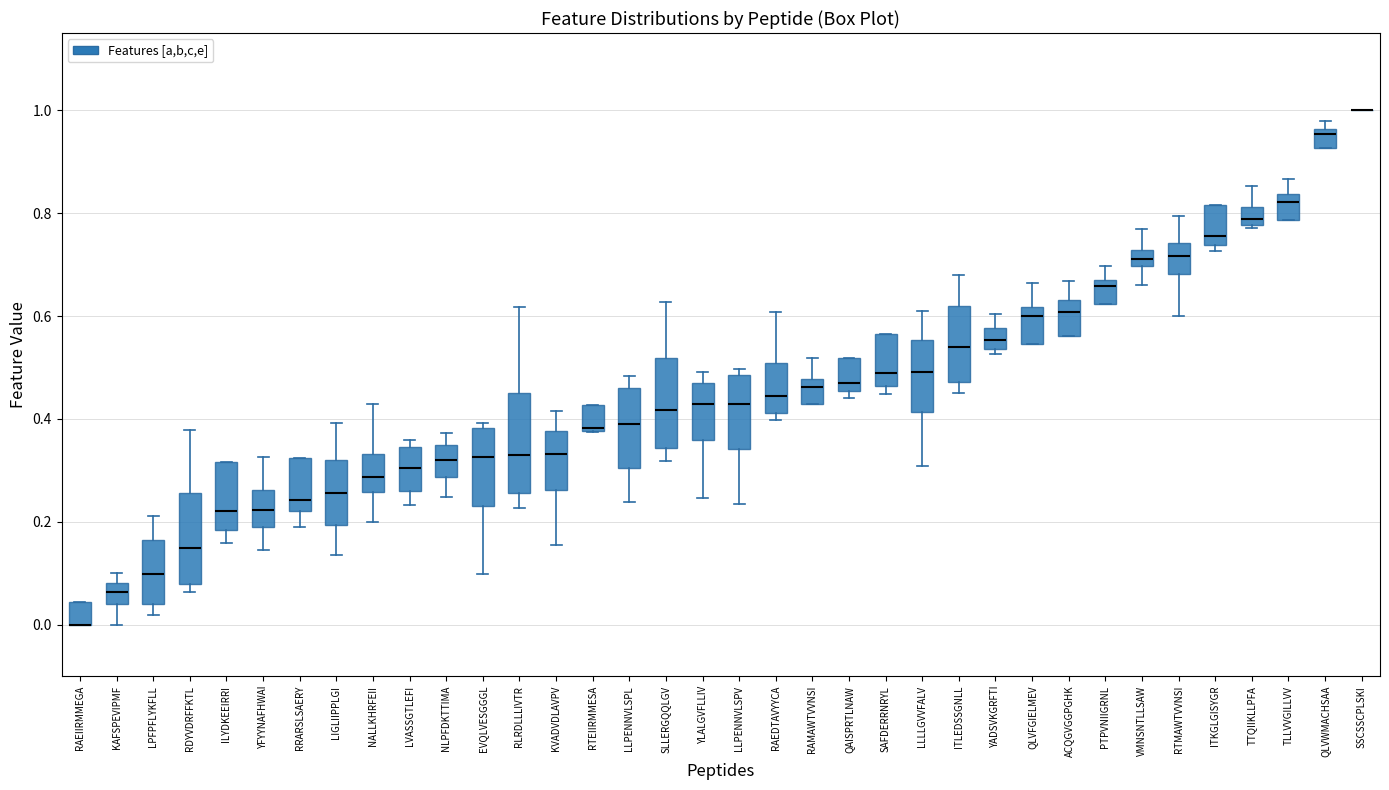

Reading left to right, transcribe this box plot: for each box, give where its median line is, the range the box spans, and where its two whiskers end, as read against the y-axis. The values are not printed on the chart, so give them approximately, as read against the axis.

RAEIIRMMEGA: median 0.00 (drawn on the box's lower edge), box 0.00 to 0.04, whiskers 0.00 to 0.04
KAFSPEVIPMF: median 0.06, box 0.04 to 0.08, whiskers 0.00 to 0.10
LPFPFLYKFLL: median 0.10, box 0.04 to 0.16, whiskers 0.02 to 0.22
RDYVDRFFKTL: median 0.14, box 0.08 to 0.26, whiskers 0.06 to 0.38
ILYDKEEIRRI: median 0.22, box 0.18 to 0.32, whiskers 0.16 to 0.32
YFYYNAFHWAI: median 0.22, box 0.18 to 0.26, whiskers 0.14 to 0.32
RRARSLSAERY: median 0.24, box 0.22 to 0.32, whiskers 0.18 to 0.32
LIGLIIPPLGI: median 0.26, box 0.20 to 0.32, whiskers 0.14 to 0.40
NALLKHRFEII: median 0.28, box 0.26 to 0.34, whiskers 0.20 to 0.42
LVASSGTLEFI: median 0.30, box 0.26 to 0.34, whiskers 0.24 to 0.36
NLPFDKTTIMA: median 0.32, box 0.28 to 0.34, whiskers 0.24 to 0.38
EVQLVESGGGL: median 0.32, box 0.24 to 0.38, whiskers 0.10 to 0.40
RLRDLLLIVTR: median 0.32, box 0.26 to 0.46, whiskers 0.22 to 0.62
KVADVDLAVPV: median 0.34, box 0.26 to 0.38, whiskers 0.16 to 0.42
RTEIIRMMESA: median 0.38, box 0.38 to 0.42, whiskers 0.38 to 0.42
LLPENNVLSPL: median 0.40, box 0.30 to 0.46, whiskers 0.24 to 0.48
SLLERGQQLGV: median 0.42, box 0.34 to 0.52, whiskers 0.32 to 0.62
YLALGVFLLIV: median 0.42, box 0.36 to 0.46, whiskers 0.24 to 0.50
LLPENNVLSPV: median 0.42, box 0.34 to 0.48, whiskers 0.24 to 0.50
RAEDTAVYYCA: median 0.44, box 0.42 to 0.50, whiskers 0.40 to 0.60
RAMAWTVVNSI: median 0.46, box 0.42 to 0.48, whiskers 0.42 to 0.52
QAISPRTLNAW: median 0.48, box 0.46 to 0.52, whiskers 0.44 to 0.52
SAFDERRNRYL: median 0.48, box 0.46 to 0.56, whiskers 0.44 to 0.56
LLLLGVVFALV: median 0.50, box 0.42 to 0.56, whiskers 0.30 to 0.60
ITLEDSSGNLL: median 0.54, box 0.48 to 0.62, whiskers 0.46 to 0.68
YADSVKGRFTI: median 0.56, box 0.54 to 0.58, whiskers 0.52 to 0.60
QLVFGIELMEV: median 0.60, box 0.54 to 0.62, whiskers 0.54 to 0.66
ACQGVGGPGHK: median 0.60, box 0.56 to 0.64, whiskers 0.56 to 0.66
PTPVNIIGRNL: median 0.66 (just below the box's upper edge), box 0.62 to 0.66, whiskers 0.62 to 0.70
VMNSNTLLSAW: median 0.72 (inside the box), box 0.70 to 0.72, whiskers 0.66 to 0.76
RTMAWTVVNSI: median 0.72, box 0.68 to 0.74, whiskers 0.60 to 0.80
ITKGLGISYGR: median 0.76, box 0.74 to 0.82, whiskers 0.72 to 0.82
TTQIIKLLPFA: median 0.78 (just above the box's lower edge), box 0.78 to 0.82, whiskers 0.78 (just below the box's lower edge) to 0.86
TLLVVGILLVV: median 0.82, box 0.78 to 0.84, whiskers 0.78 to 0.86
QLVWMACHSAA: median 0.96 (just below the box's upper edge), box 0.92 to 0.96, whiskers 0.92 to 0.98
SSCSSCPLSKI: box collapsed to a line at 1.00, whiskers 1.00 to 1.00